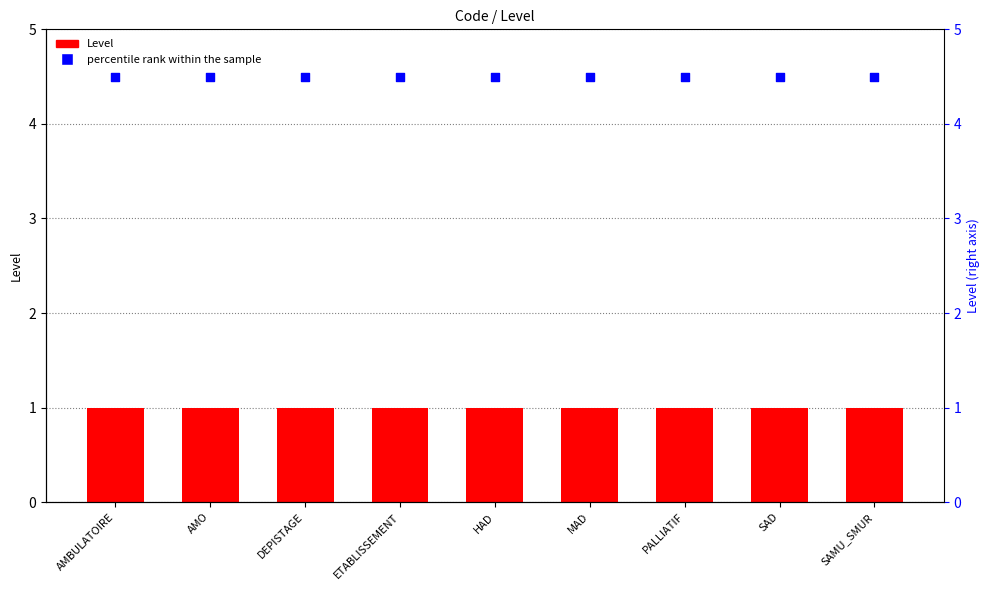

Is the value of Level at DEPISTAGE greater than the value of percentile rank within the sample at AMO?

No